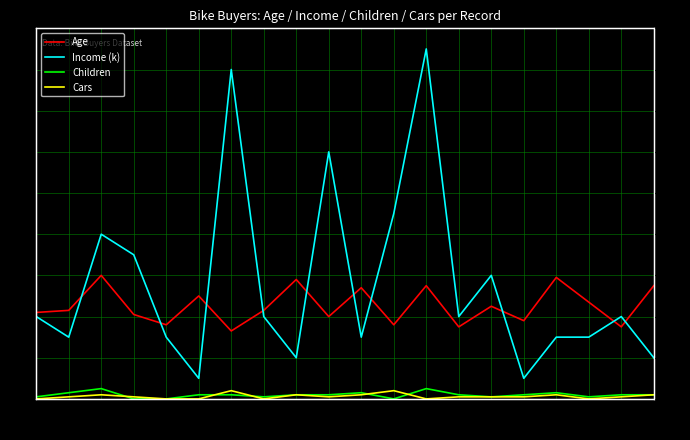

Reading right to left, list all the values displayed in this chart.

Age: 25940=55	27183=35	12610=47	23316=59	20870=38	23542=45	25323=35	11434=55	12697=36	22173=54	19280=40	22155=58	19364=43	27974=33	13507=50	25597=36	24381=41	14177=60	24107=43	12496=42
Income (k): 25940=20	27183=40	12610=30	23316=30	20870=10	23542=60	25323=40	11434=170	12697=90	22173=30	19280=120	22155=20	19364=40	27974=160	13507=10	25597=30	24381=70	14177=80	24107=30	12496=40
Children: 25940=2	27183=2	12610=1	23316=3	20870=2	23542=1	25323=2	11434=5	12697=0	22173=3	19280=2	22155=2	19364=1	27974=2	13507=2	25597=0	24381=0	14177=5	24107=3	12496=1
Cars: 25940=2	27183=1	12610=0	23316=2	20870=1	23542=1	25323=1	11434=0	12697=4	22173=2	19280=1	22155=2	19364=0	27974=4	13507=0	25597=0	24381=1	14177=2	24107=1	12496=0